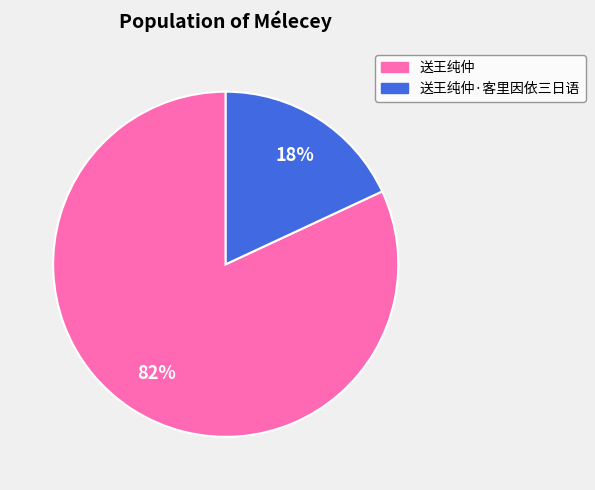

Is there any slice that represents more than half of the pie?

Yes